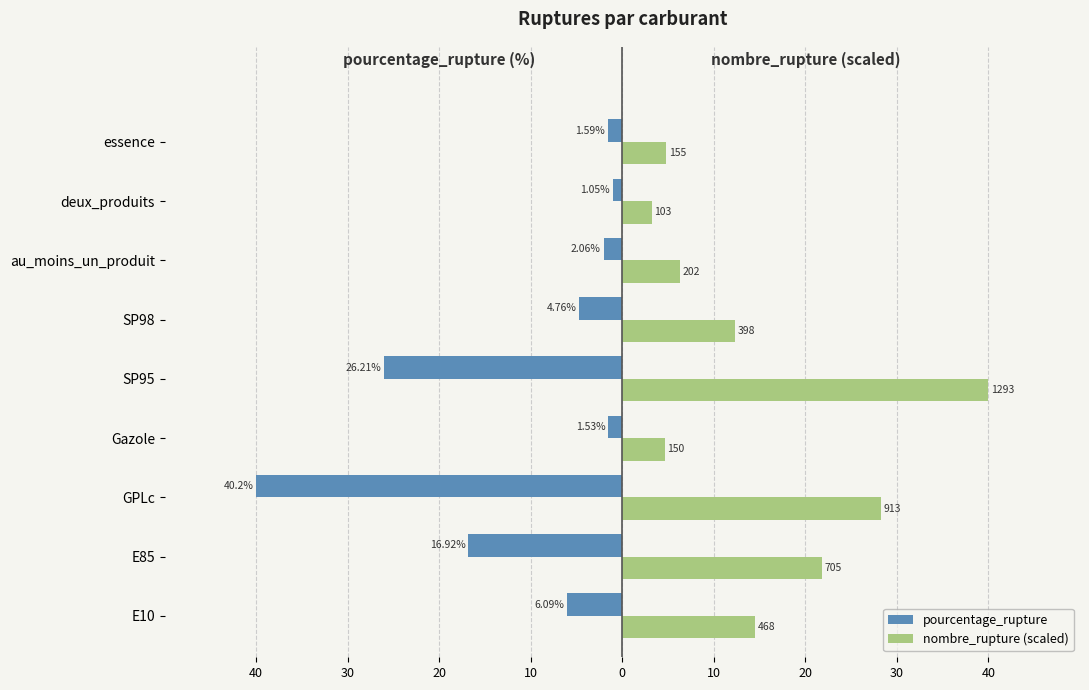

What is the minimum value for nombre_rupture (scaled)?

3.2